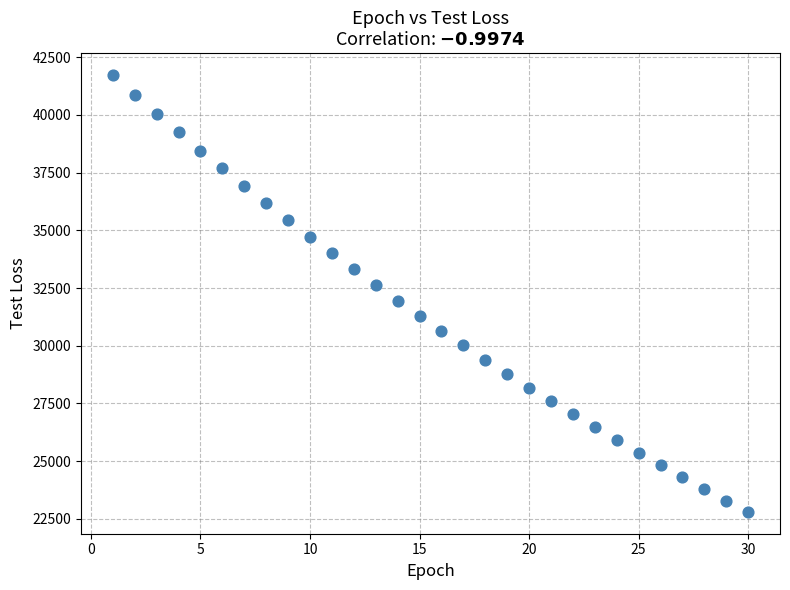

What is the range of Y values (max minus min)?

18939.5